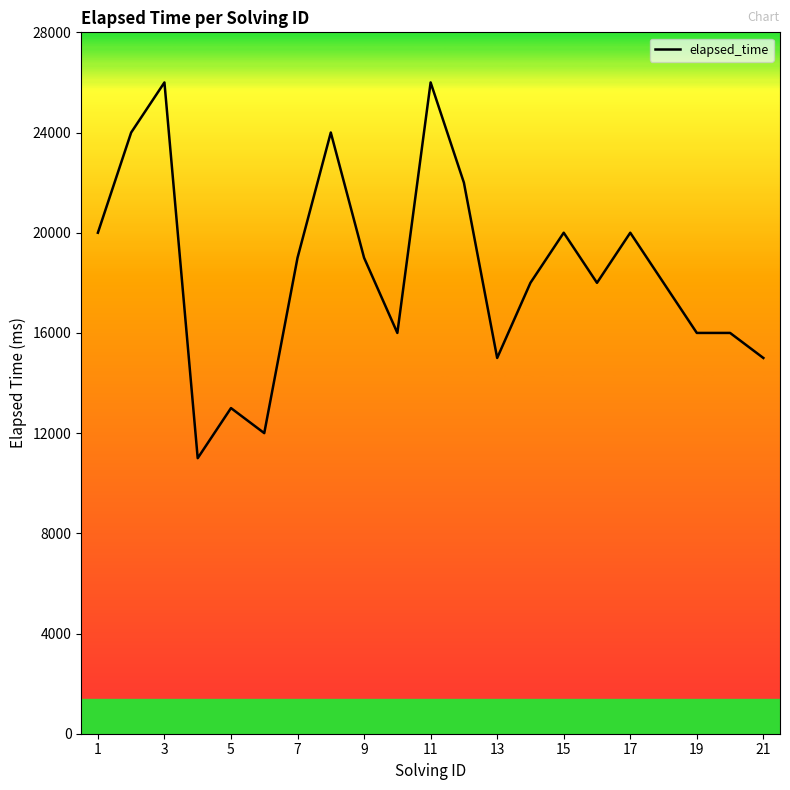

How many lines are shown in the chart?

1